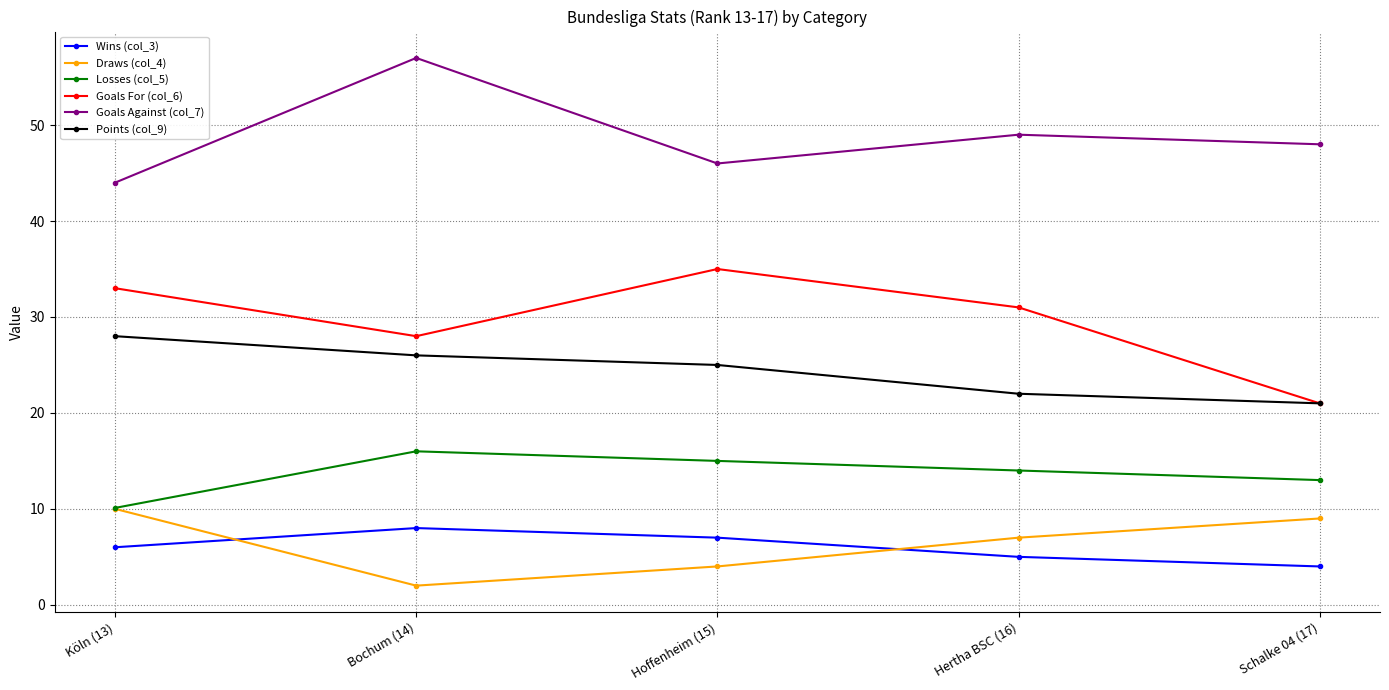

Reading right to left, transcribe all the data shown in this chart.

Wins (col_3): 4.0	5.0	7.0	8.0	6.0
Draws (col_4): 9.0	7.0	4.0	2.0	10.0
Losses (col_5): 13.0	14.0	15.0	16.0	10.1
Goals For (col_6): 21.0	31.0	35.0	28.0	33.0
Goals Against (col_7): 48.0	49.0	46.0	57.0	44.0
Points (col_9): 21.0	22.0	25.0	26.0	28.0